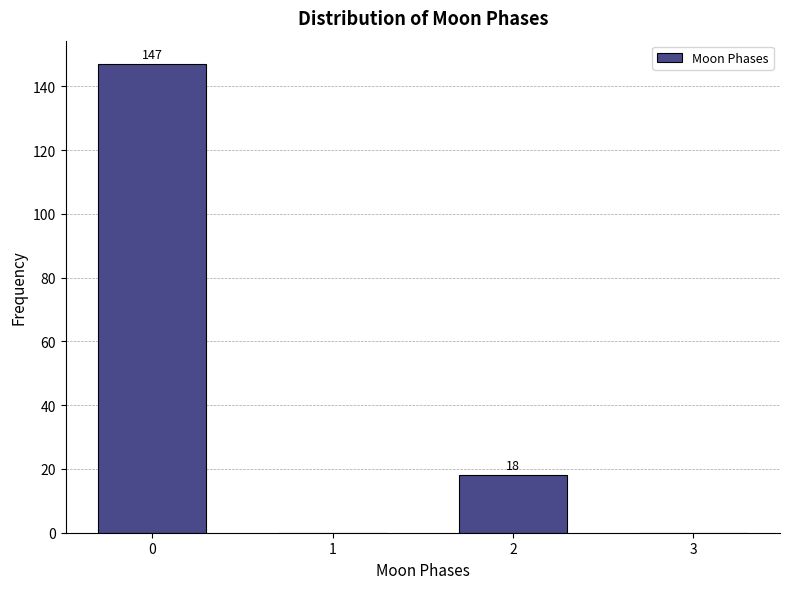

Over which range of the x-axis is the bar tallest?

-0.5 to 0.5